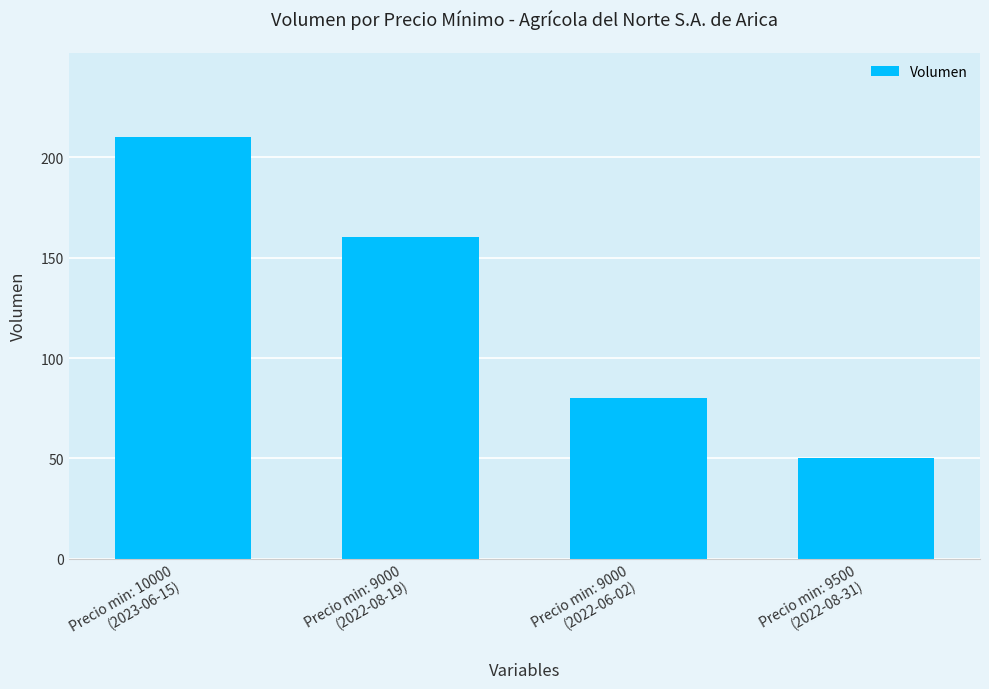

Which category has the lowest value across all series?

Precio min: 9500
(2022-08-31)